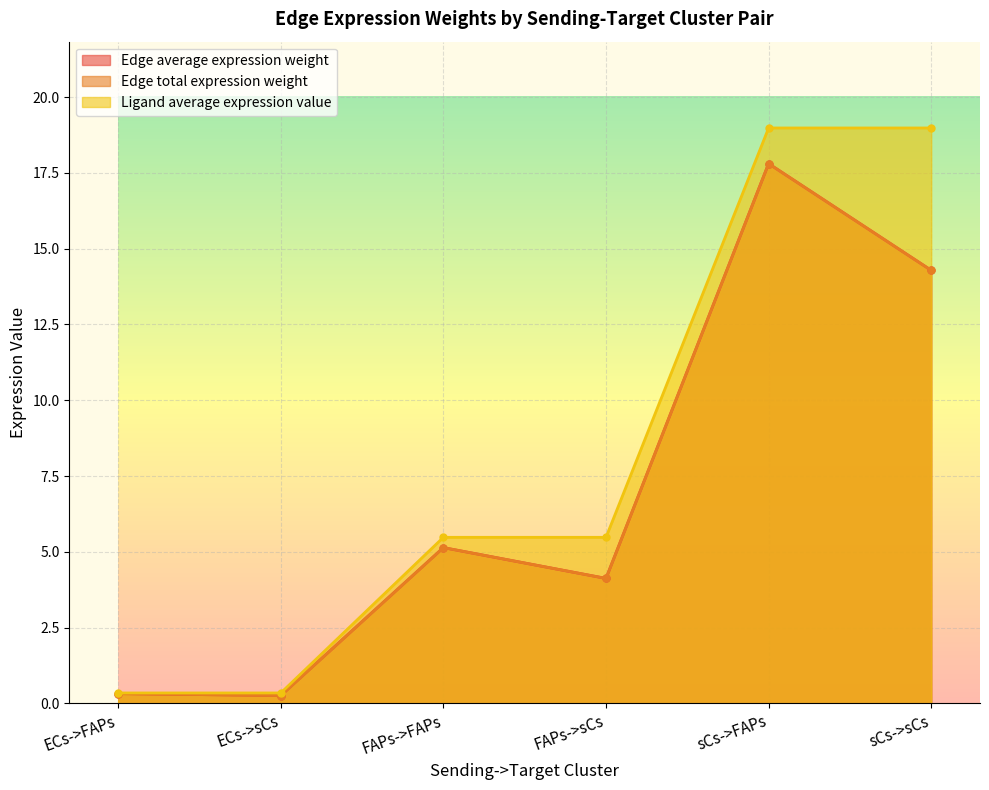

What is the difference between the maximum and second lowest values in the Edge total expression weight series?

17.5